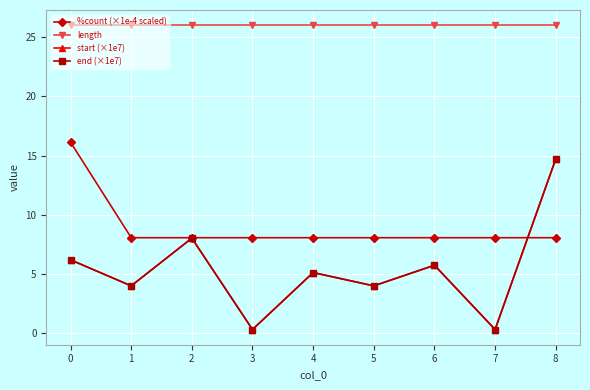

Reading right to left, transcribe all the data shown in this chart.

%count (×1e-4 scaled): 8.1	8.1	8.1	8.1	8.1	8.1	8.1	8.1	16.1
length: 26.0	26.0	26.0	26.0	26.0	26.0	26.0	26.0	26.0
start (×1e7): 14.7	0.3	5.7	4.0	5.1	0.3	8.0	4.0	6.2
end (×1e7): 14.7	0.3	5.7	4.0	5.1	0.3	8.0	4.0	6.2